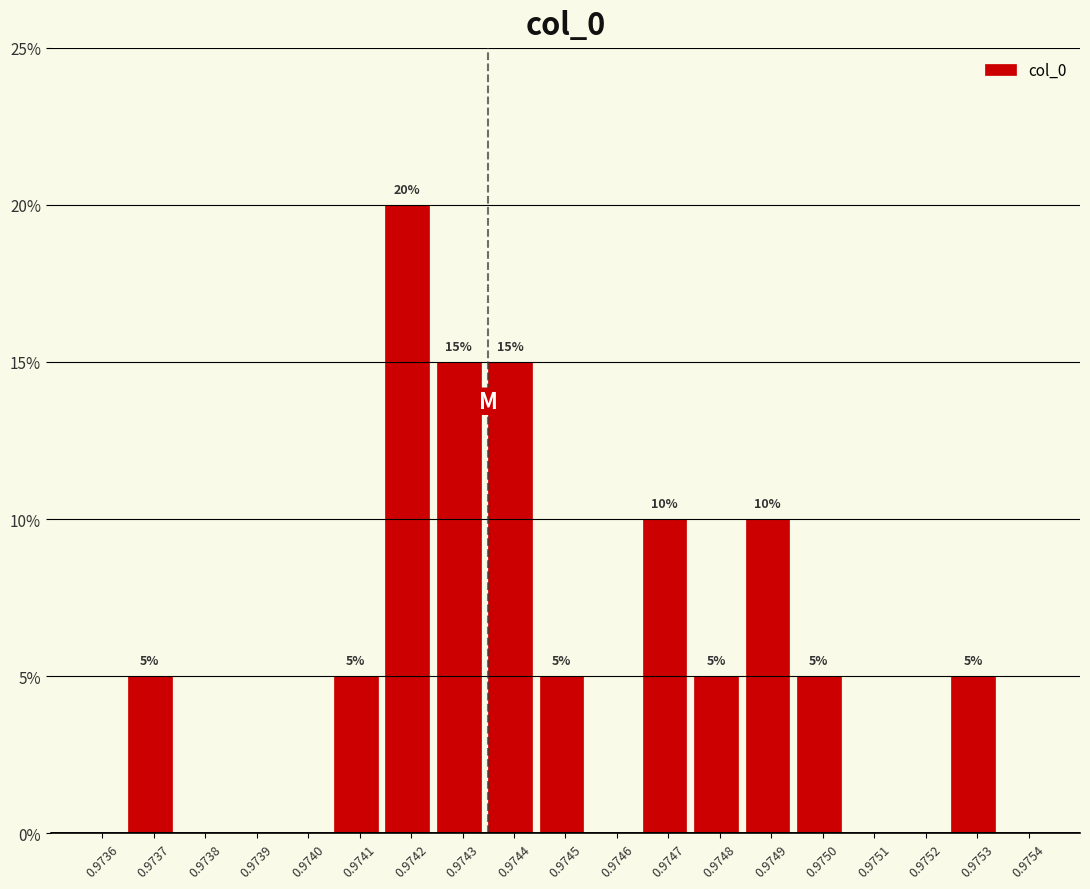

Reading left to right, extract all data points from this chart.

0.9736=0	0.9737=5	0.9738=0	0.9739=0	0.9740=0	0.9741=5	0.9742=20	0.9743=15	0.9744=15	0.9745=5	0.9746=0	0.9747=10	0.9748=5	0.9749=10	0.9750=5	0.9751=0	0.9752=0	0.9753=5	0.9754=0